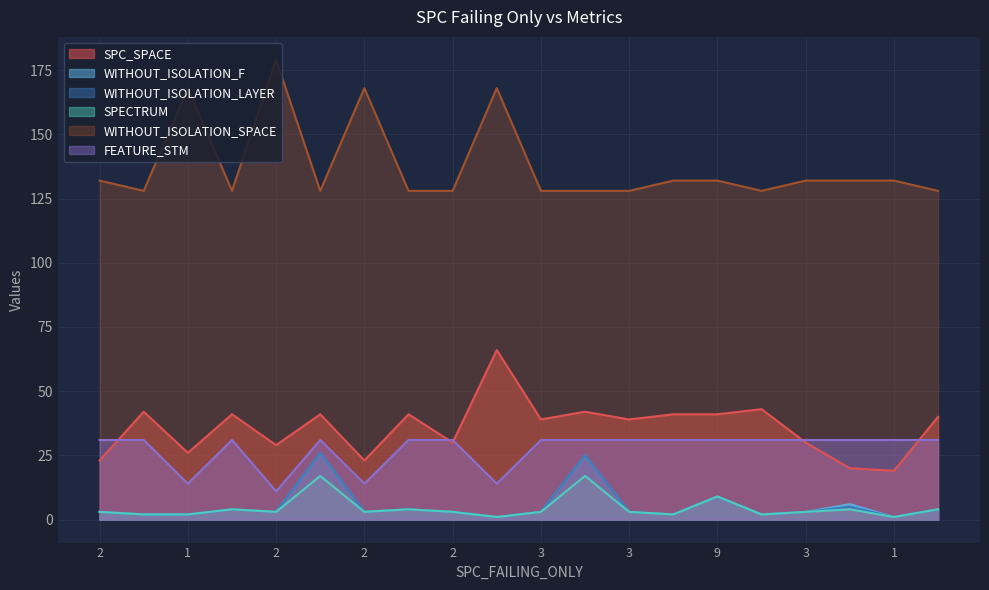

What are all the series names shown in the legend?

SPC_SPACE, WITHOUT_ISOLATION_F, WITHOUT_ISOLATION_LAYER, SPECTRUM, WITHOUT_ISOLATION_SPACE, FEATURE_STM